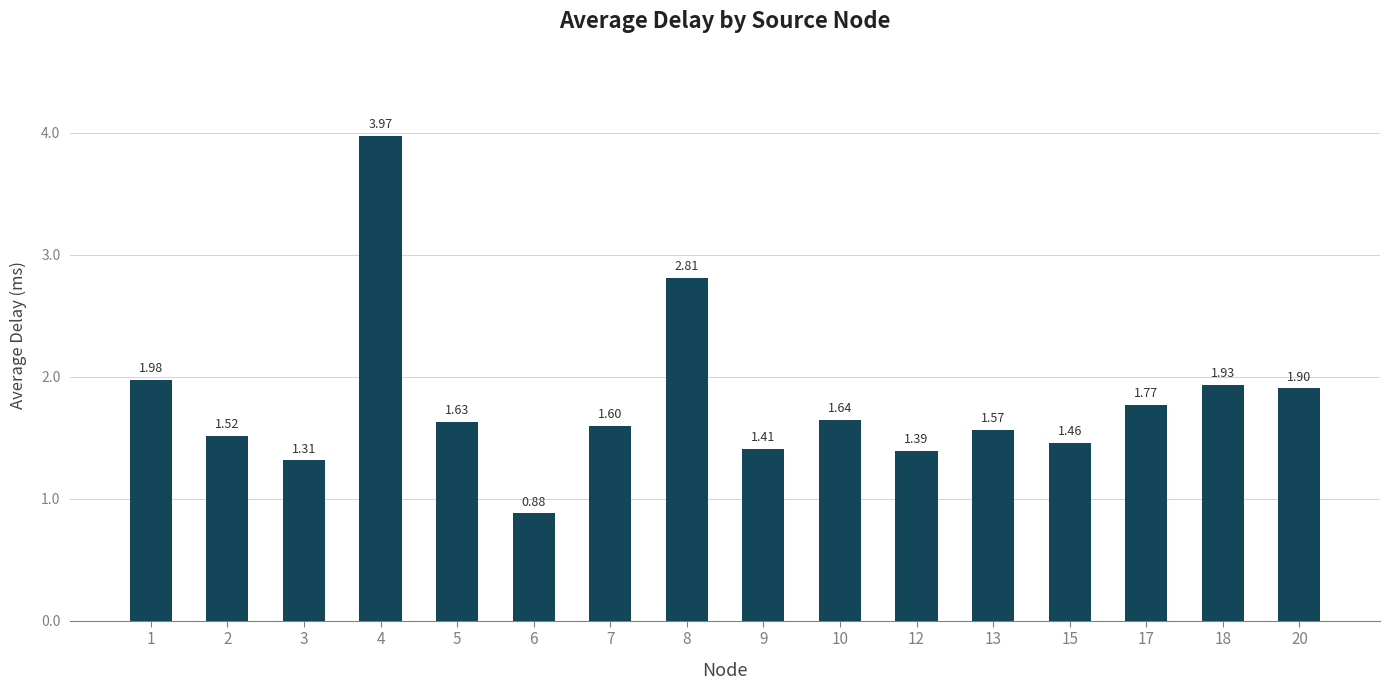

What is the change in value from 1 to 5?

-0.3